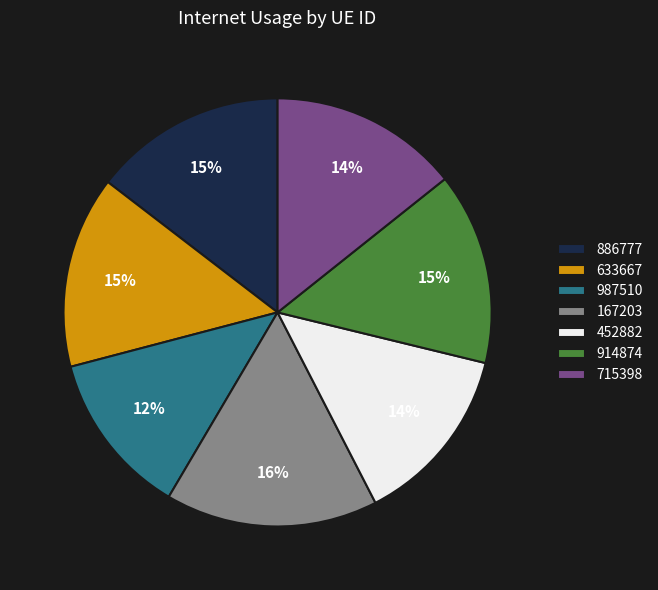

Approximately how many times larger is the value at 633667 compared to 167203?

0.9